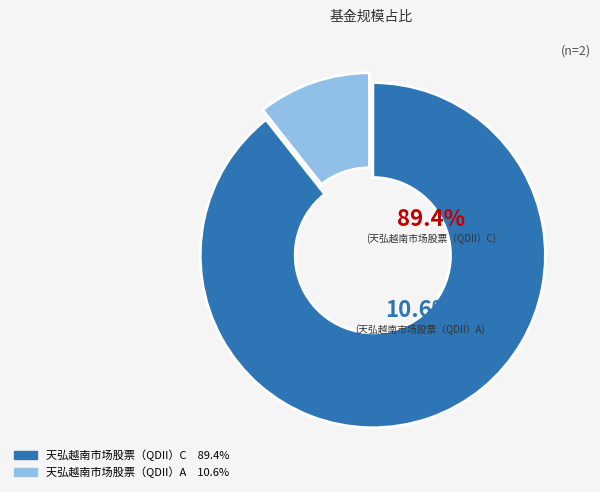

Count the number of slices in the pie.

2